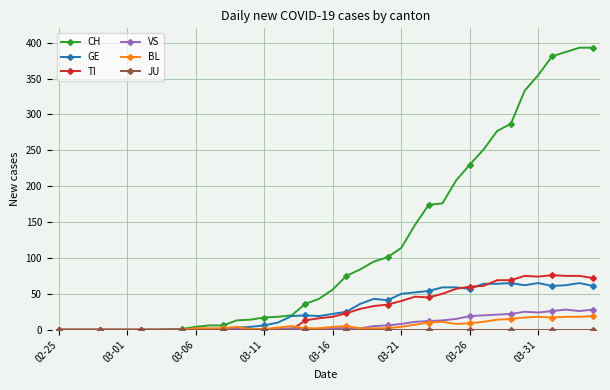

Which series has the largest total across all categories?

CH